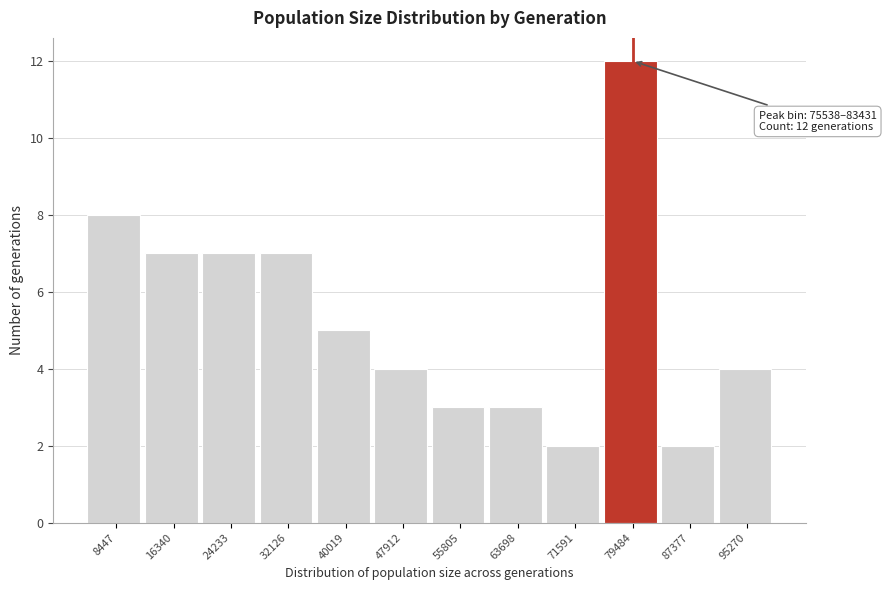

Which range on the x-axis has the tallest bar?

76000 to 83000